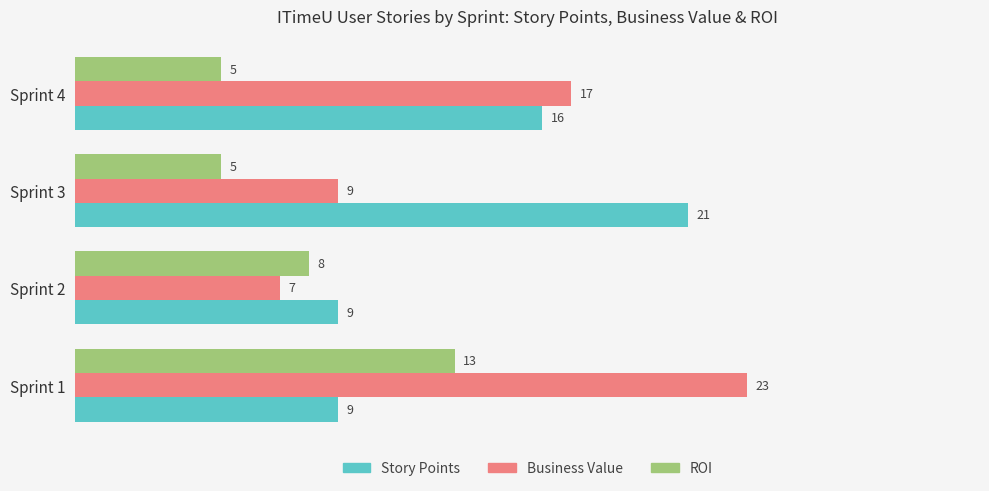

The ROI series shows 5 at Sprint 4. True or false?

True